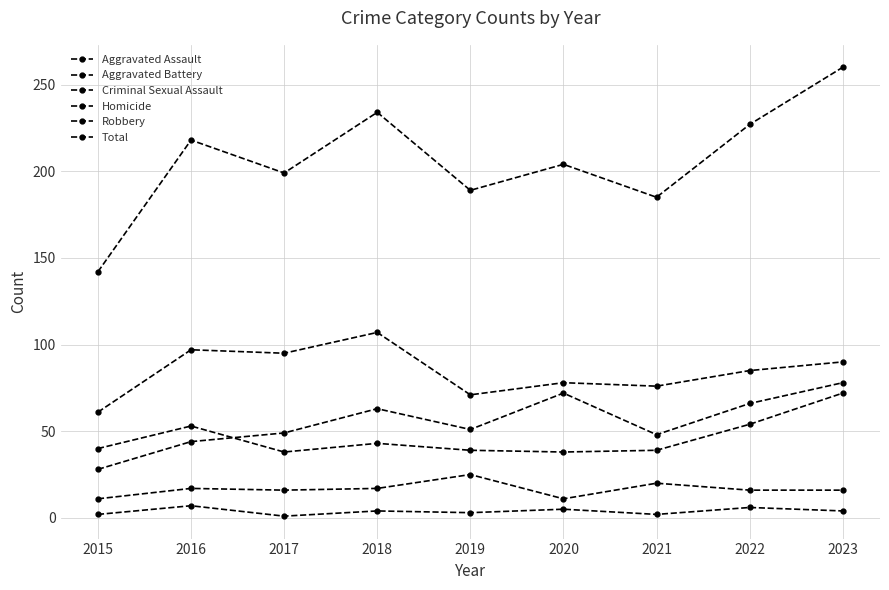

Reading left to right, extract all data points from this chart.

Aggravated Assault: 2015=28	2016=44	2017=49	2018=63	2019=51	2020=72	2021=48	2022=66	2023=78
Aggravated Battery: 2015=40	2016=53	2017=38	2018=43	2019=39	2020=38	2021=39	2022=54	2023=72
Criminal Sexual Assault: 2015=11	2016=17	2017=16	2018=17	2019=25	2020=11	2021=20	2022=16	2023=16
Homicide: 2015=2	2016=7	2017=1	2018=4	2019=3	2020=5	2021=2	2022=6	2023=4
Robbery: 2015=61	2016=97	2017=95	2018=107	2019=71	2020=78	2021=76	2022=85	2023=90
Total: 2015=142	2016=218	2017=199	2018=234	2019=189	2020=204	2021=185	2022=227	2023=260